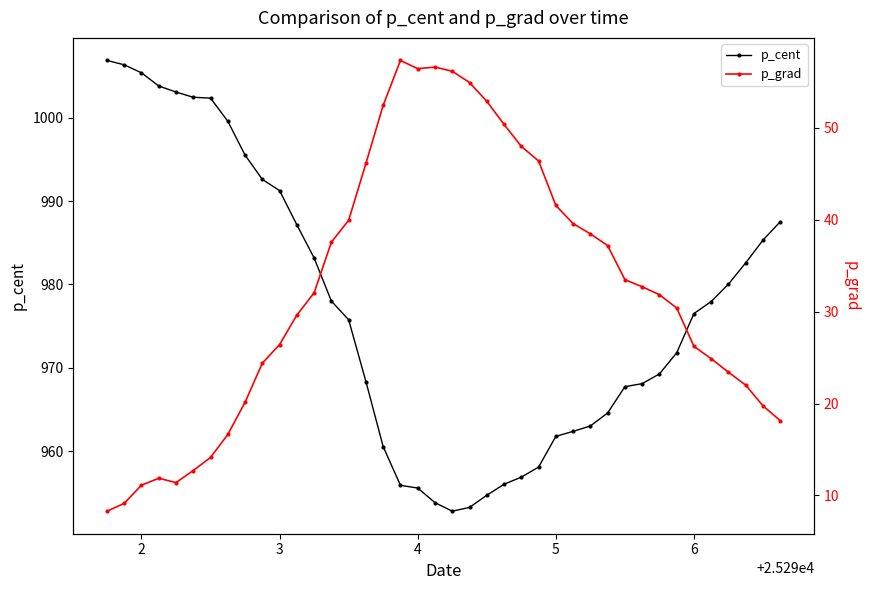

What is the difference between the maximum and minimum values in the p_cent series?

54.1